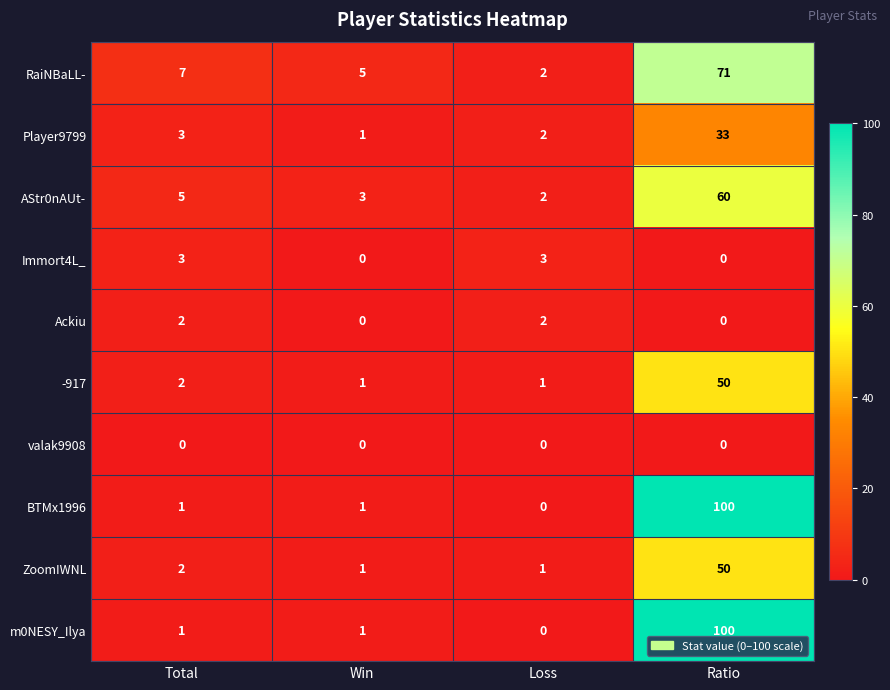

True or false: BTMx1996 has a value of 1 at Win.

True